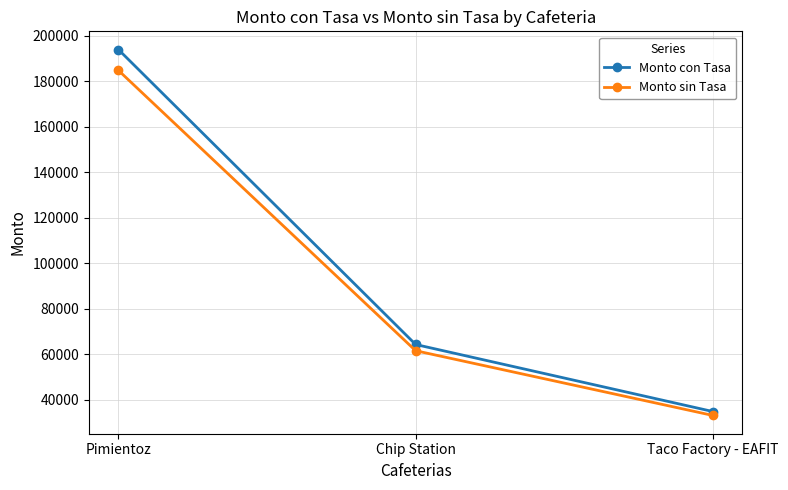

Rank the series by their average value, from lowest to highest.

Monto sin Tasa, Monto con Tasa